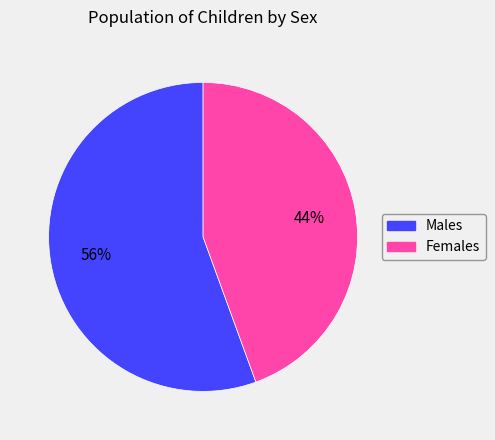

Which slice is the smallest?

Females